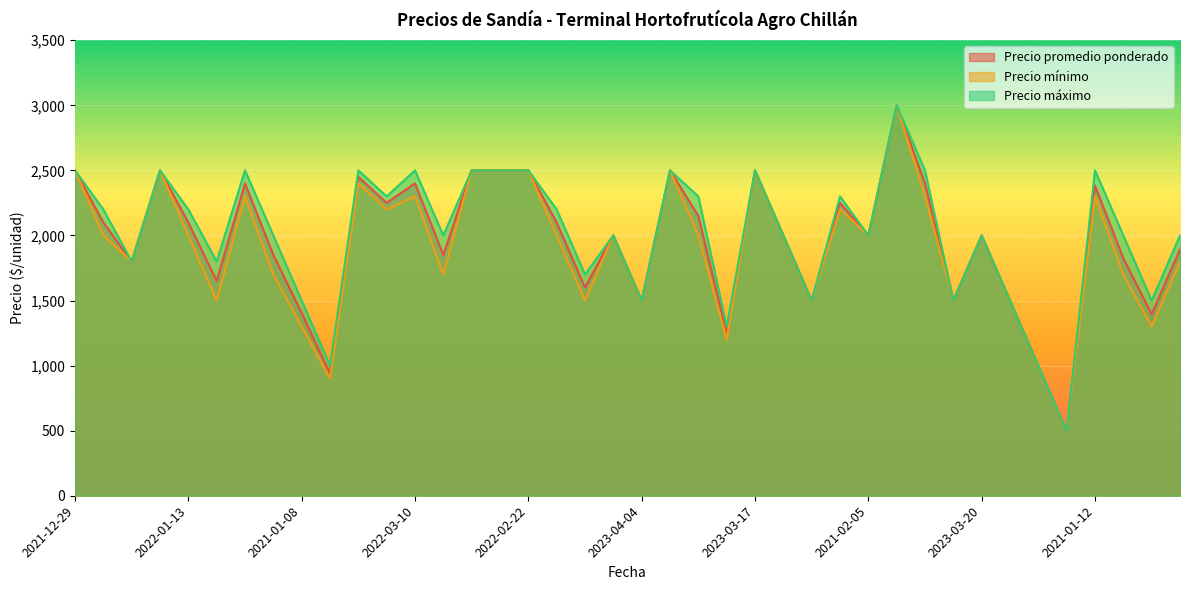

How many lines are shown in the chart?

3